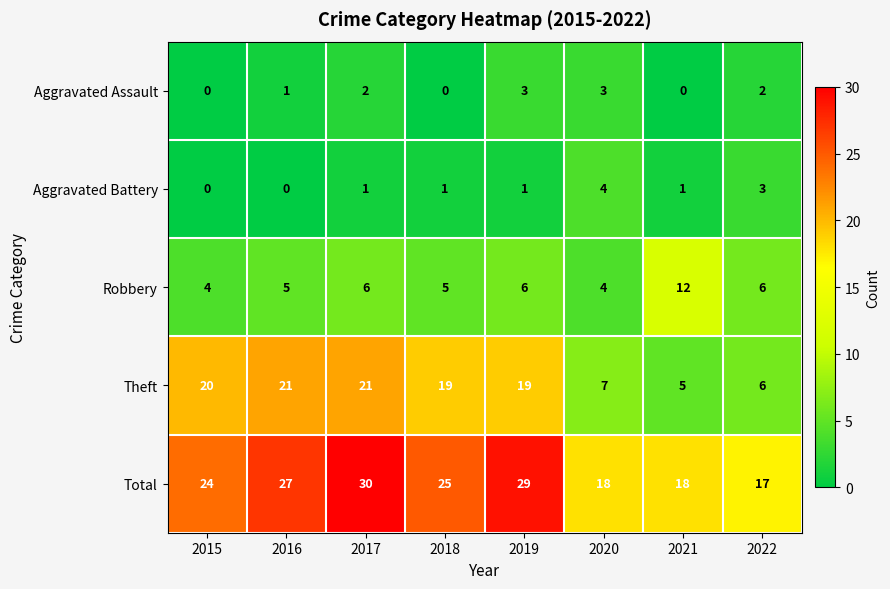

What is the greatest value displayed?

30